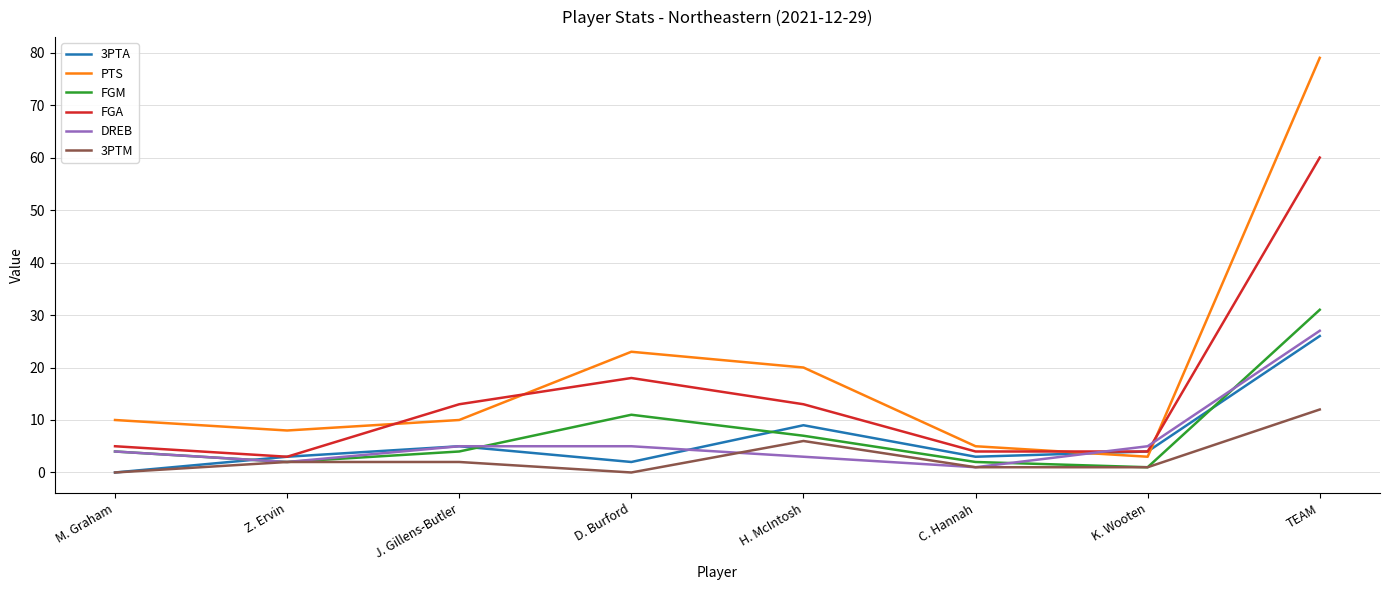

What are all the series names shown in the legend?

3PTA, PTS, FGM, FGA, DREB, 3PTM